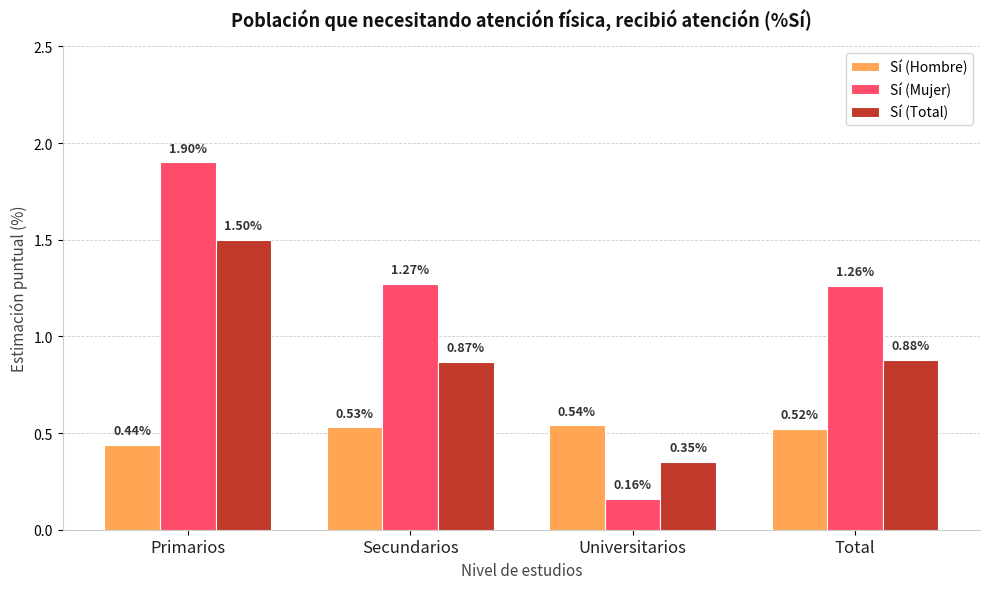

What is the maximum value shown in the chart?

1.9